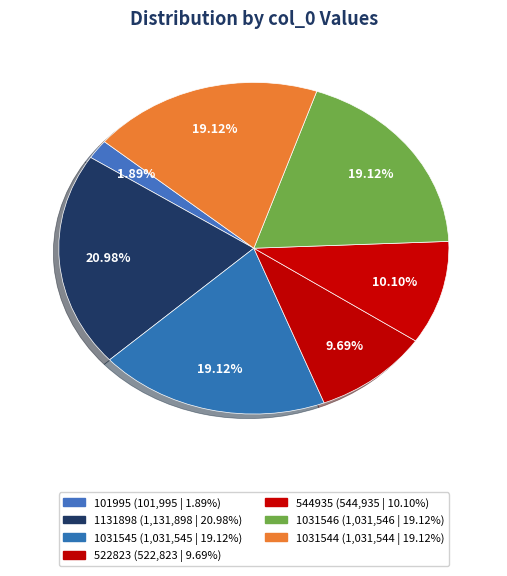

Is there any slice that represents more than half of the pie?

No